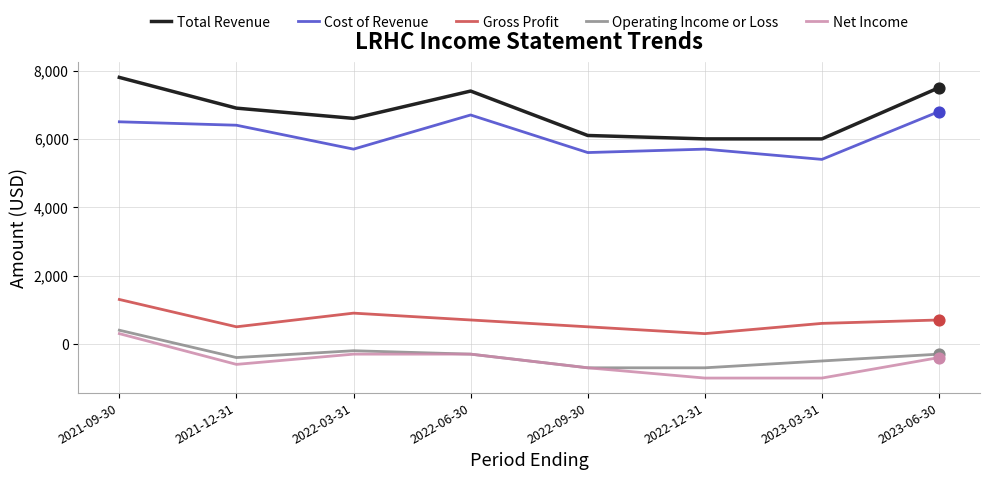

What are all the series names shown in the legend?

Total Revenue, Cost of Revenue, Gross Profit, Operating Income or Loss, Net Income